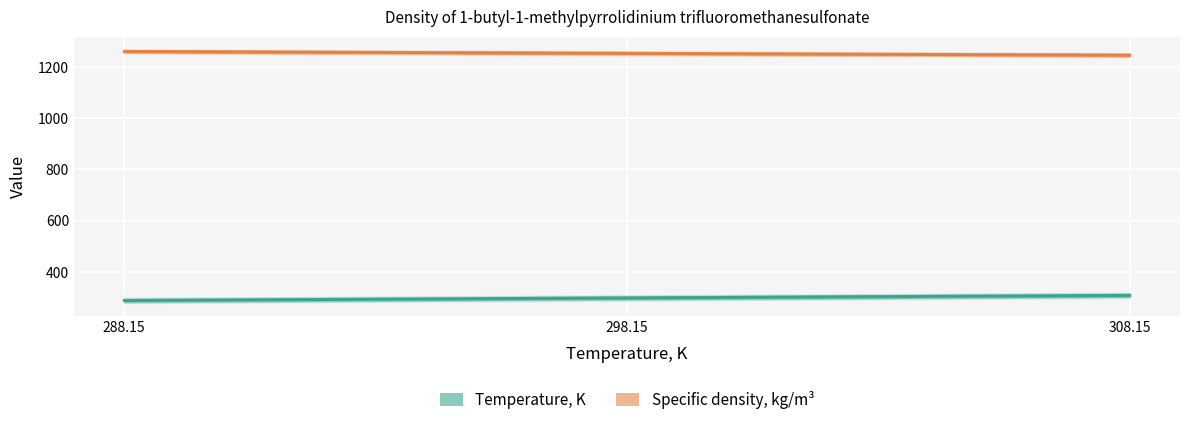

Which category has the lowest value in the Specific density, kg/m³ series?

308.15